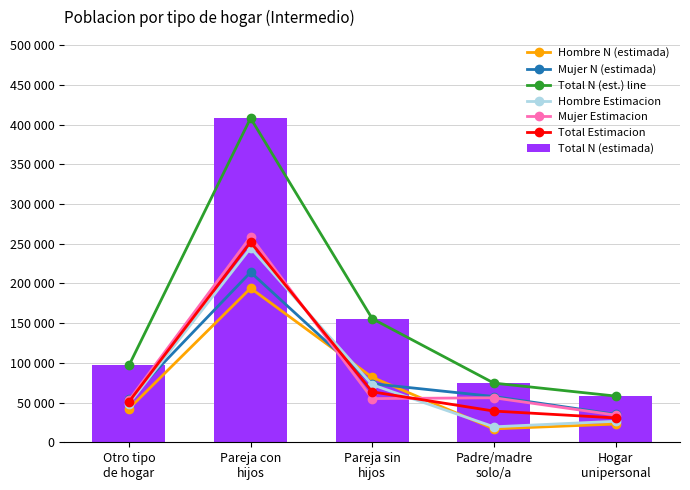

What is the minimum value for Mujer N (estimada)?

35229.0